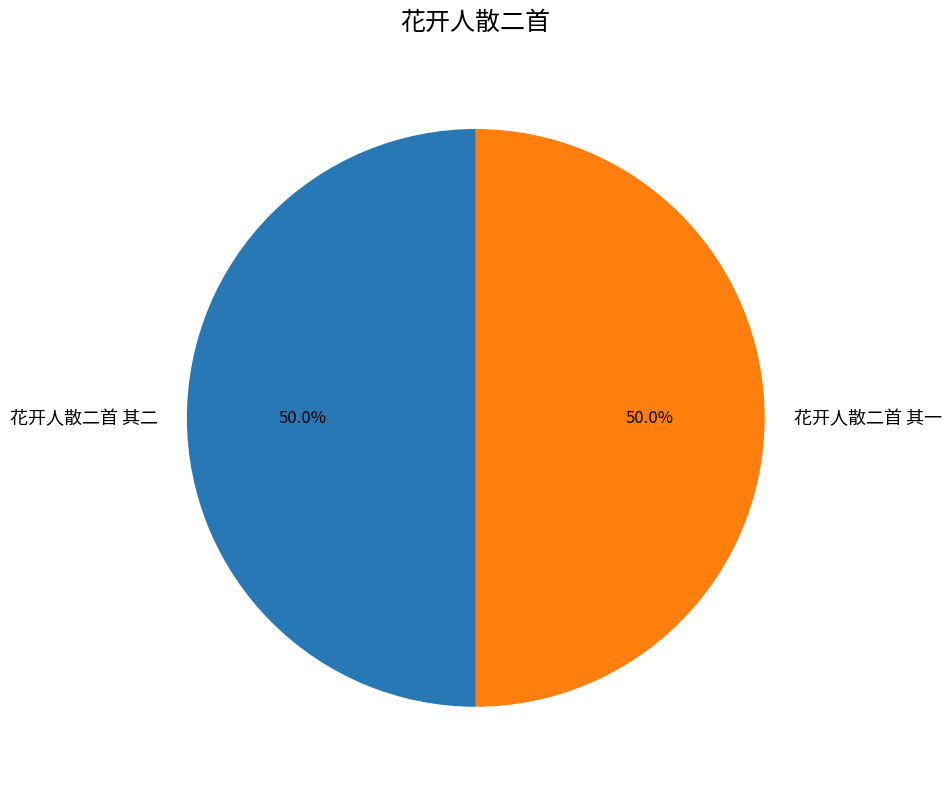

Approximately how many times larger is the value at 花开人散二首 其一 compared to 花开人散二首 其二?

1.0